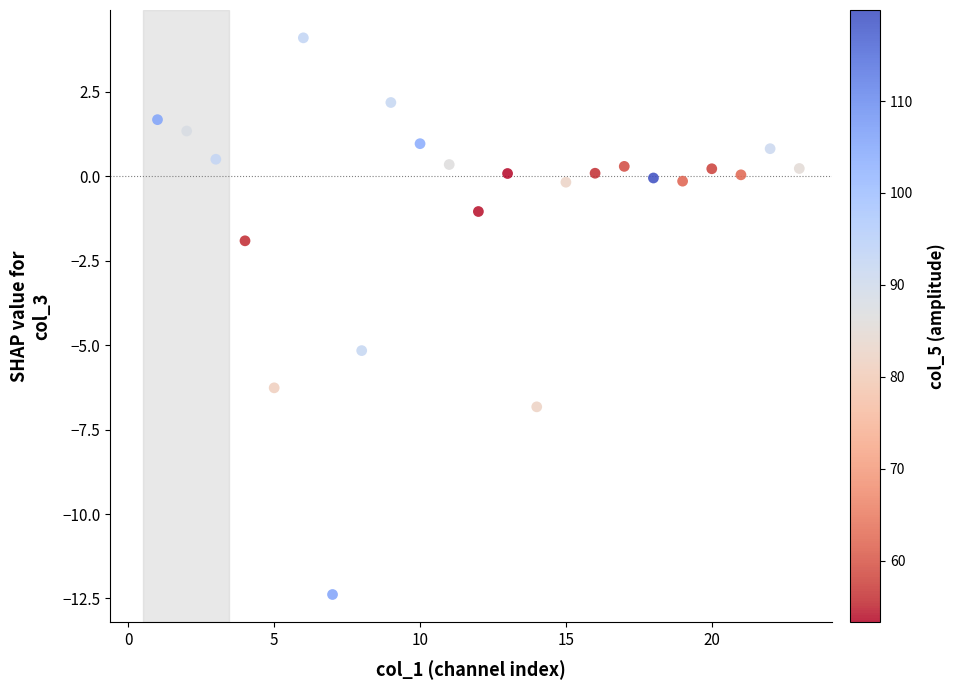

What is the range of Y values (max minus min)?

16.5